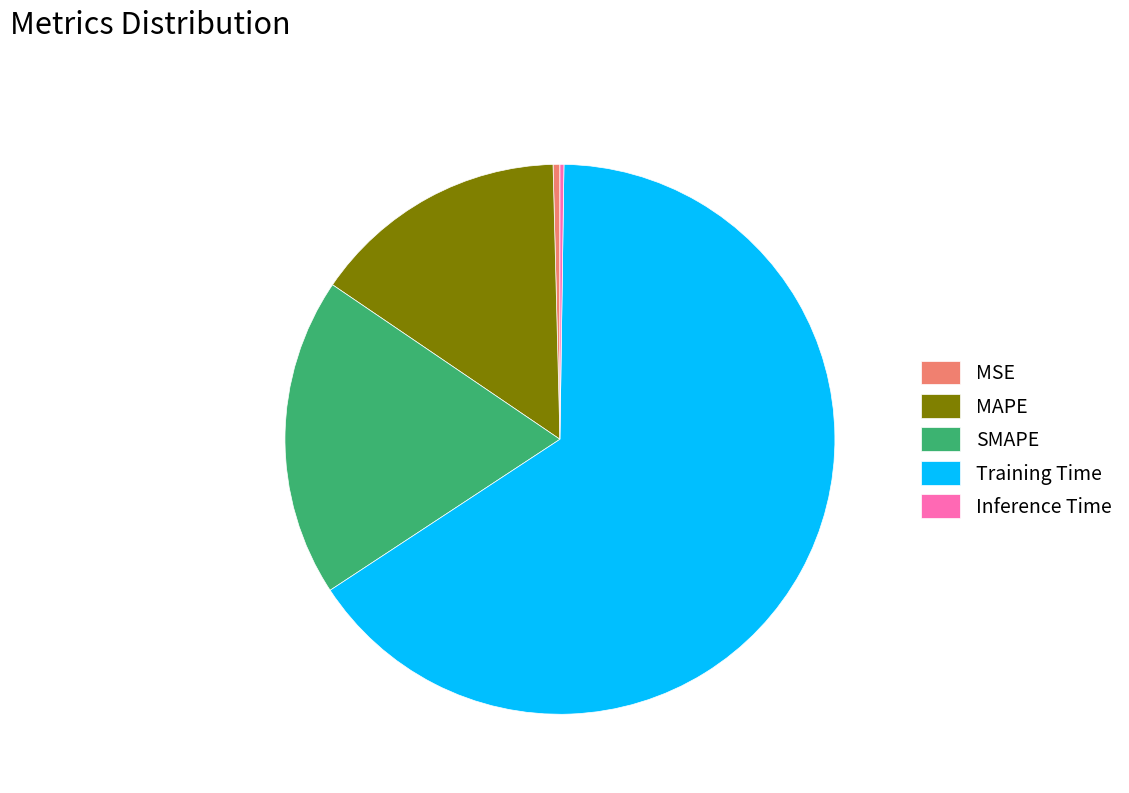

What is the largest slice in the pie chart?

Training Time